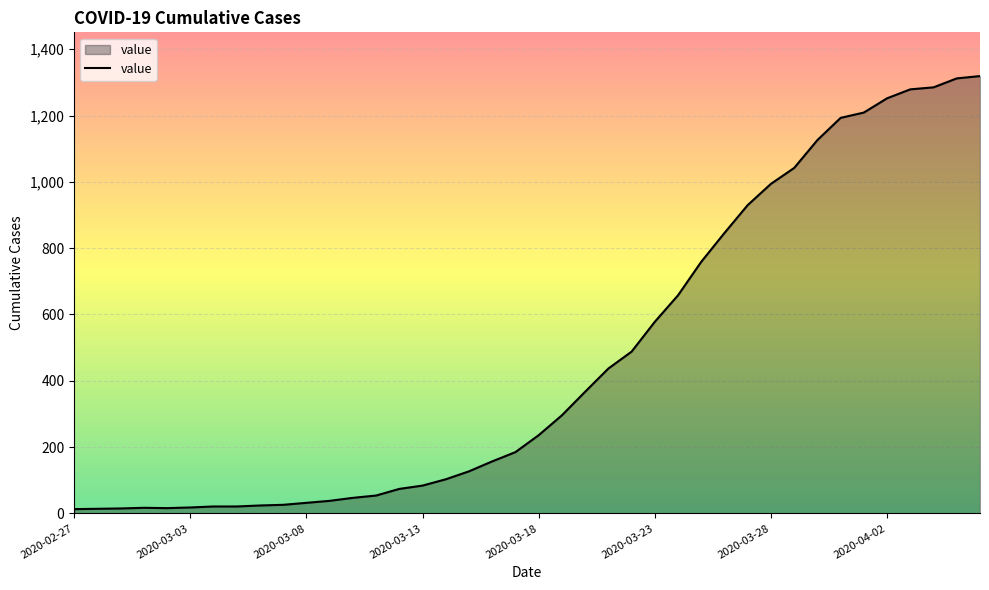

What is the difference between the maximum and minimum values?

1306